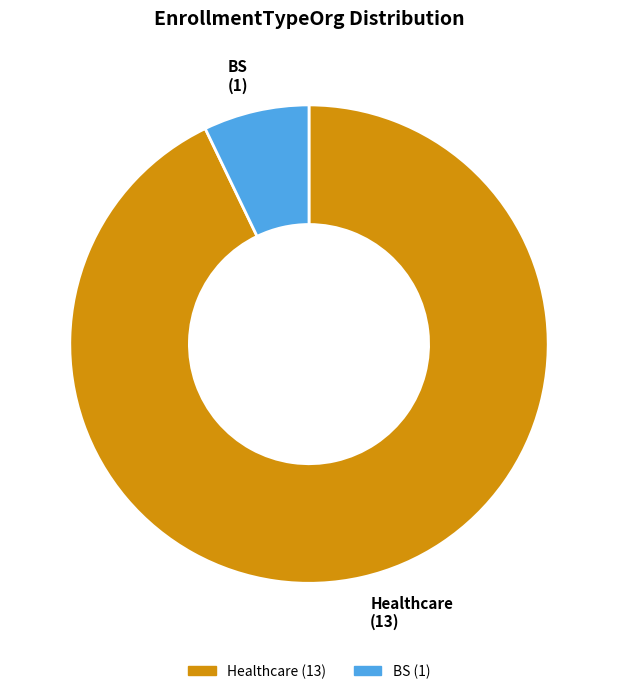

Which category has the smallest portion of the pie?

BS